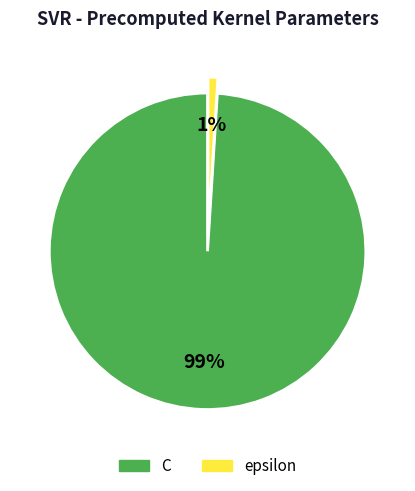

Rank the categories by value from highest to lowest.

C, epsilon